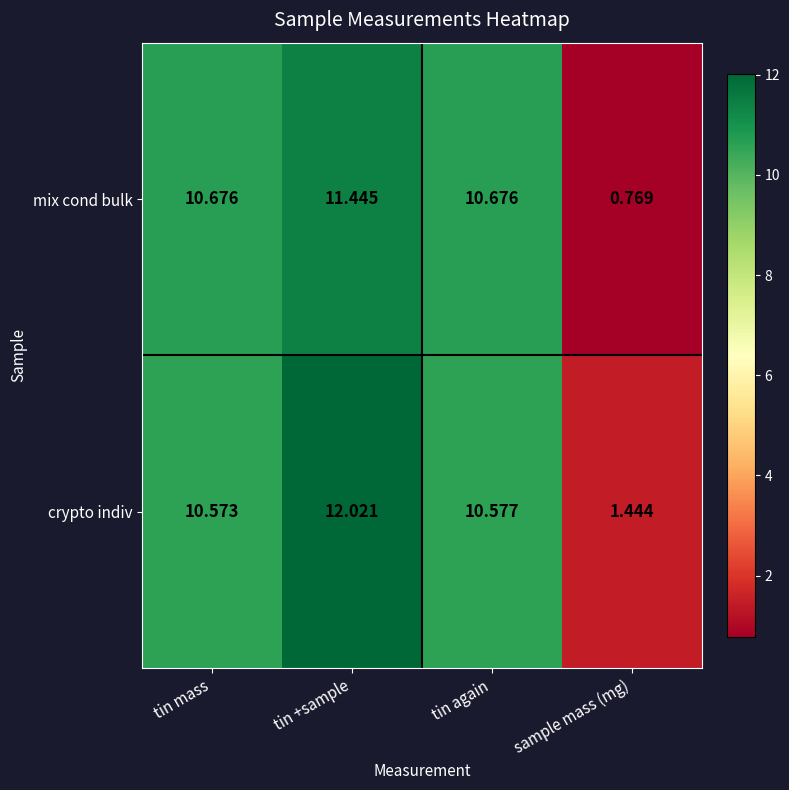

What is the greatest value displayed?

12.0